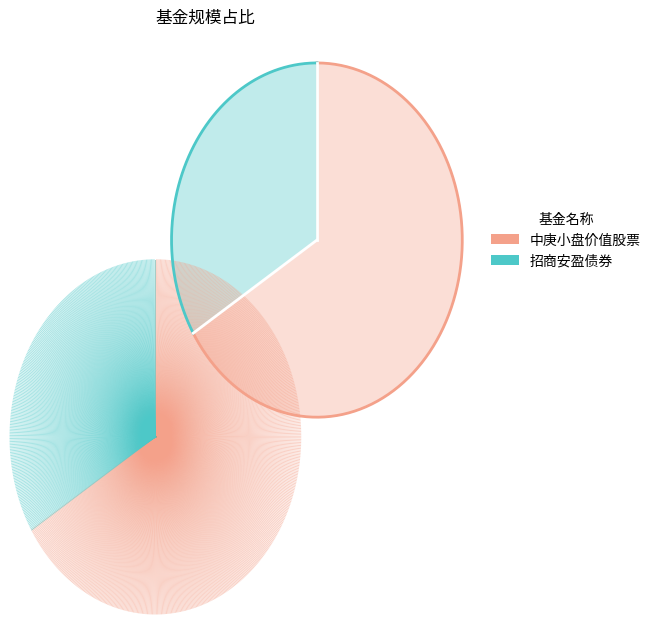

To the nearest percent, what portion does 中庚小盘价值股票 represent?

66%